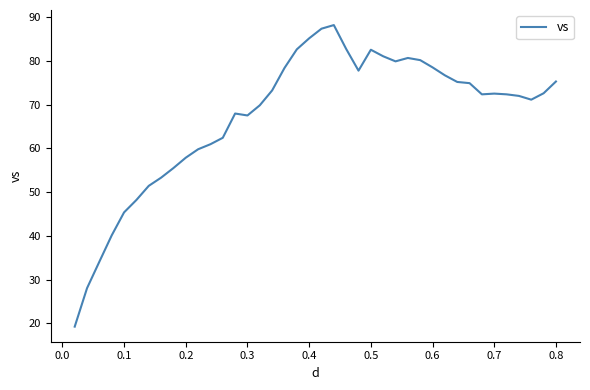

What is the smallest value displayed?

19.3